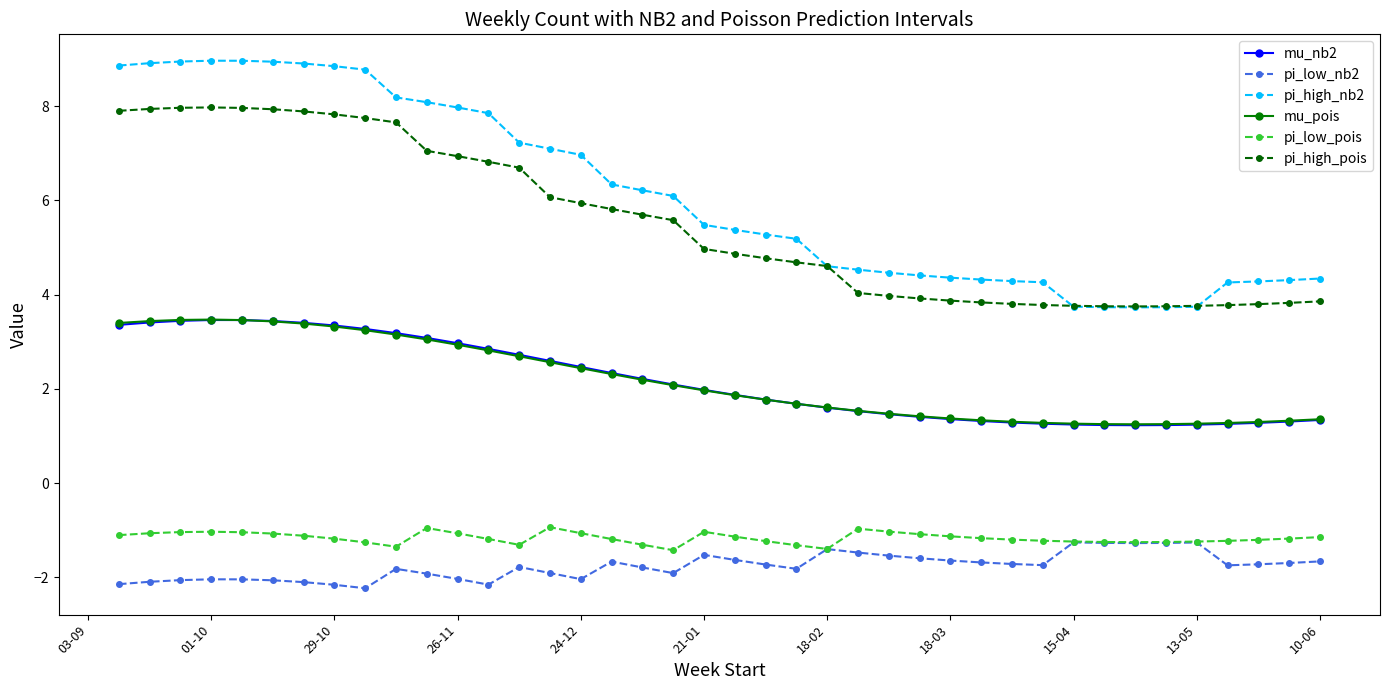

What are all the series names shown in the legend?

mu_nb2, pi_low_nb2, pi_high_nb2, mu_pois, pi_low_pois, pi_high_pois